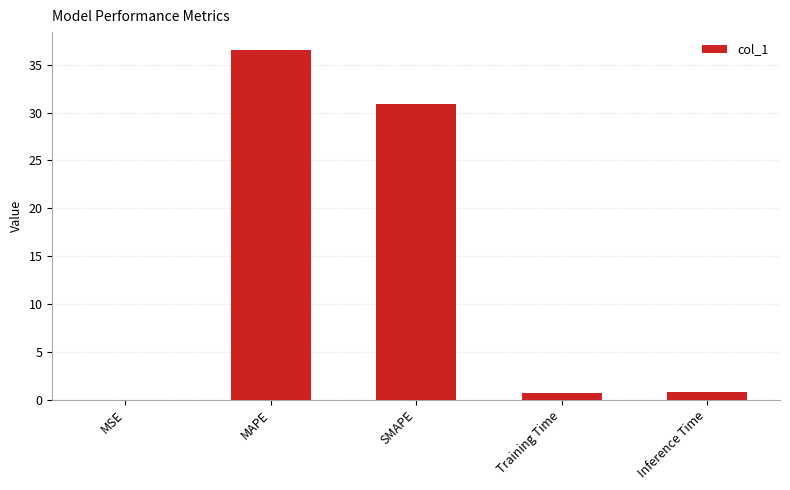

At which category does the chart reach its peak across all series?

MAPE